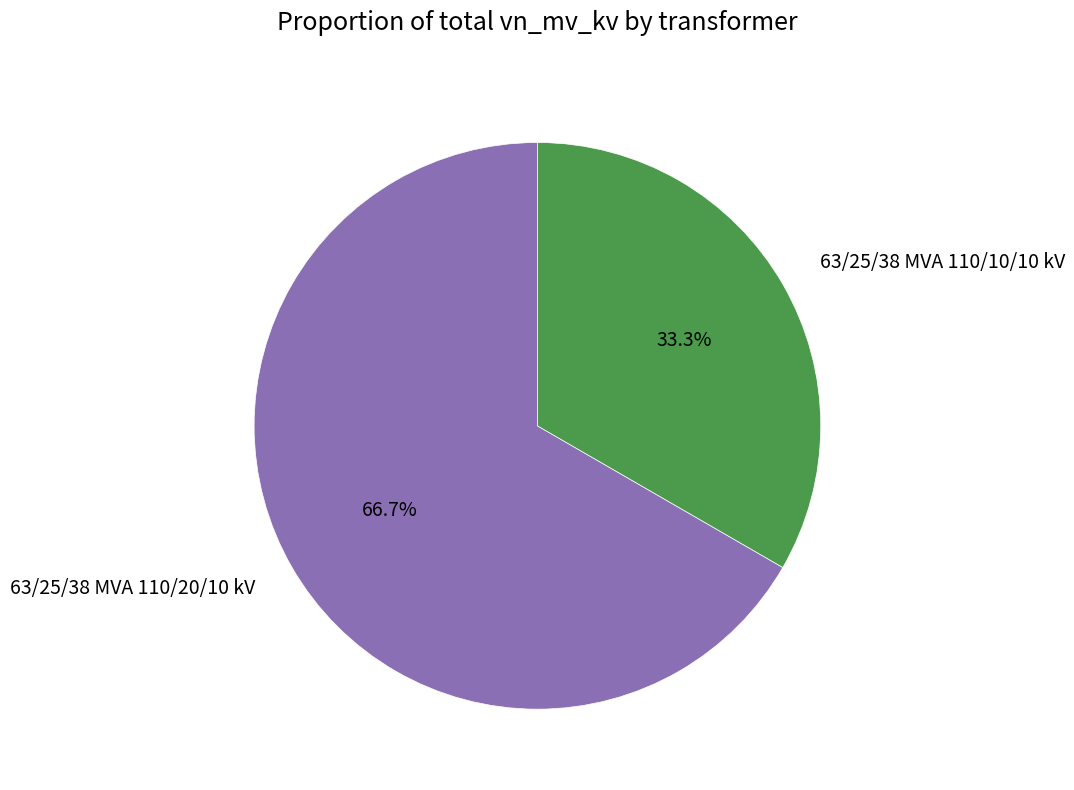

To the nearest percent, what is the difference between the largest and smallest slice percentages?

33%